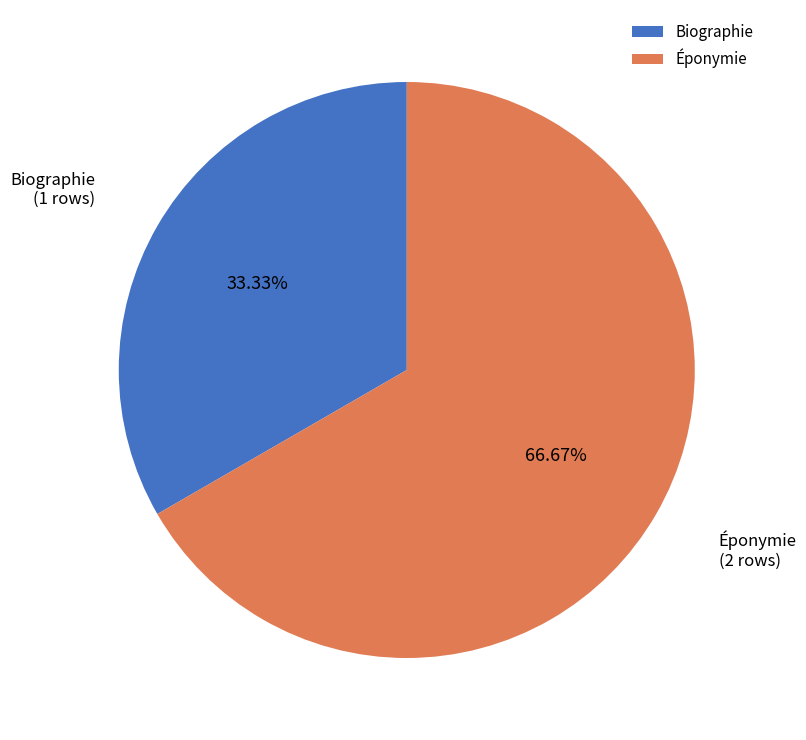

To the nearest percent, what is the average slice percentage?

50%